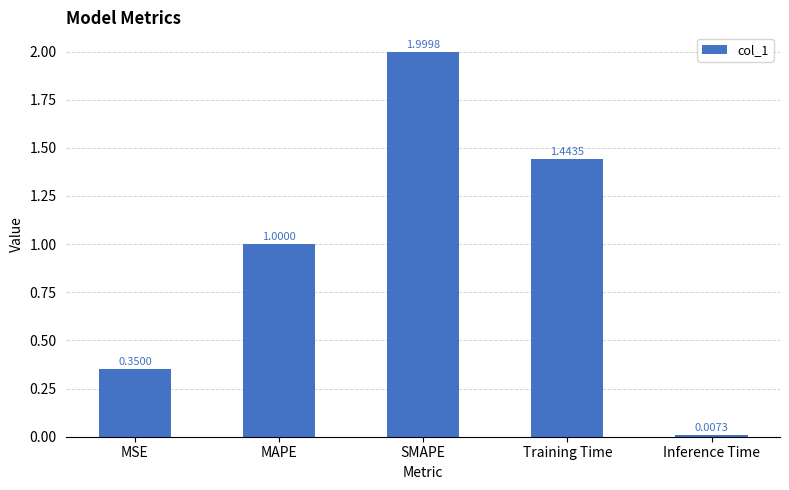

Rank the categories by value from highest to lowest.

SMAPE, Training Time, MAPE, MSE, Inference Time